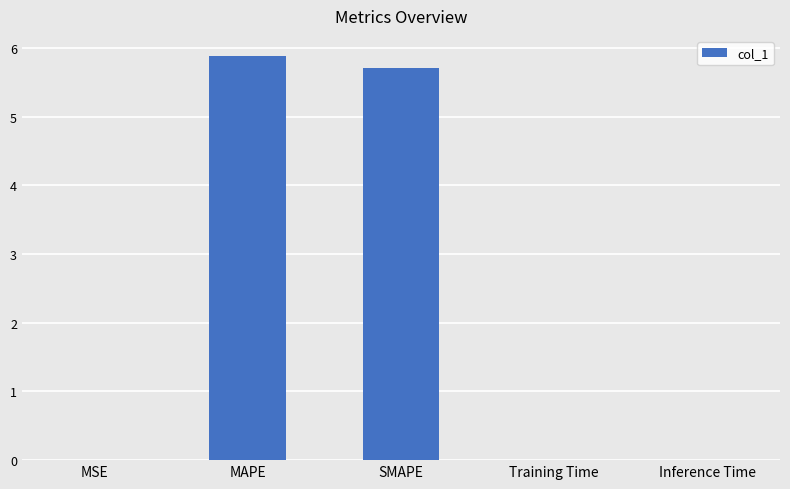

True or false: the data shows 0.0 at MSE.

True